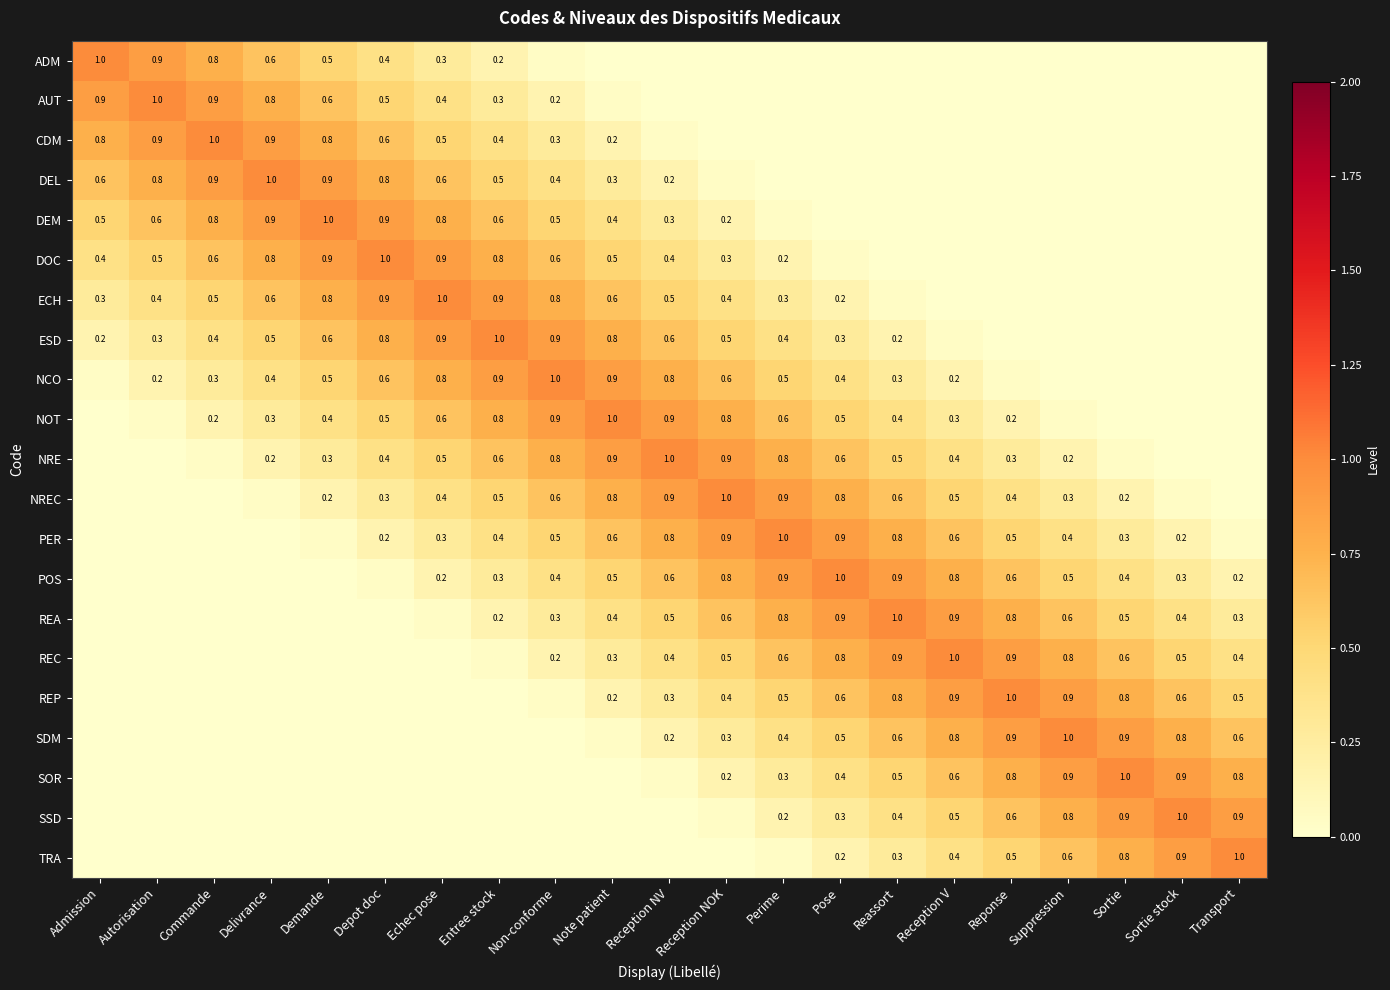

At which label is PER closest to 0?

Admission